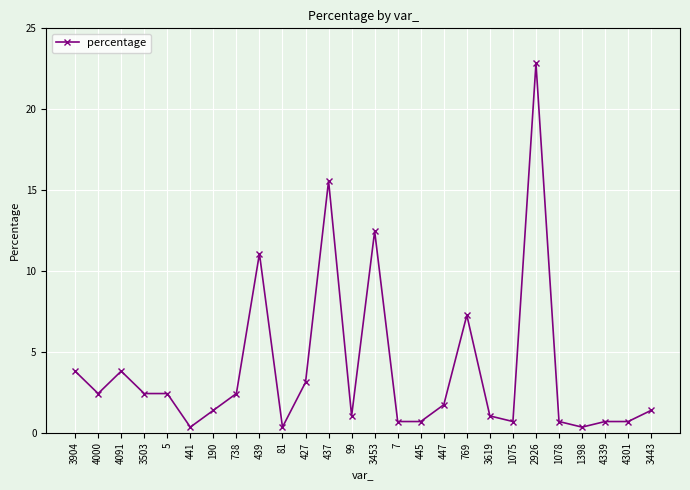

The value at 5 is 2.4. True or false?

True